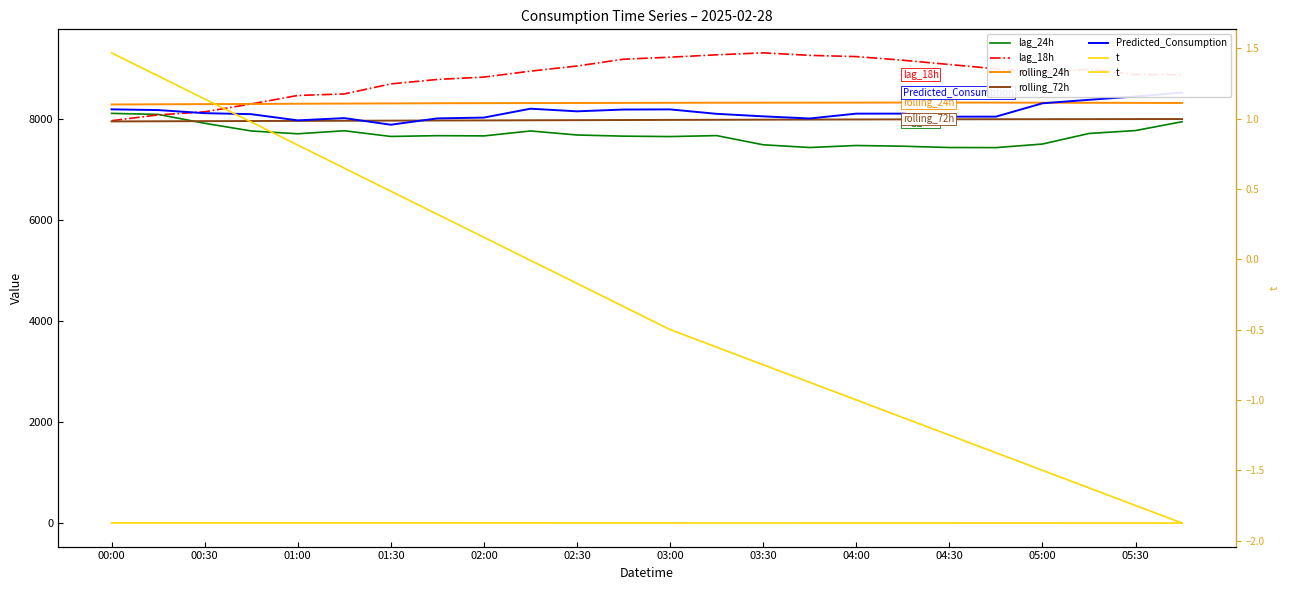

What is the sum of the t values at 15 and 04:30?

-0.9